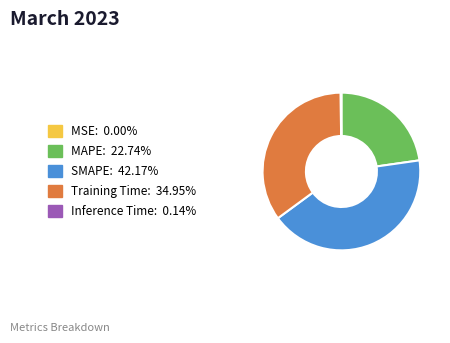

Which slice is the largest?

SMAPE